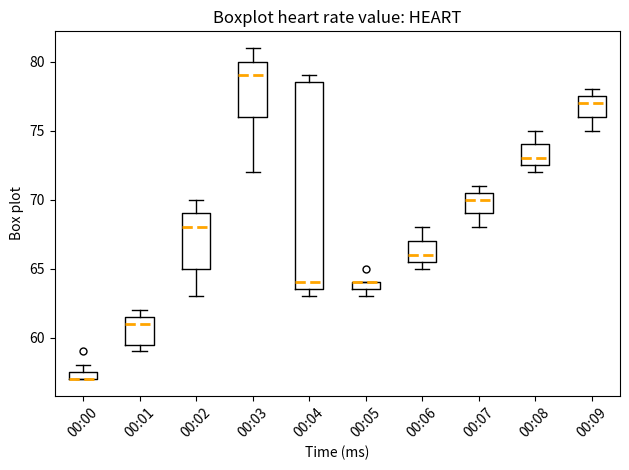

Which box is the tallest, from its lower edge to its upper edge?

00:04